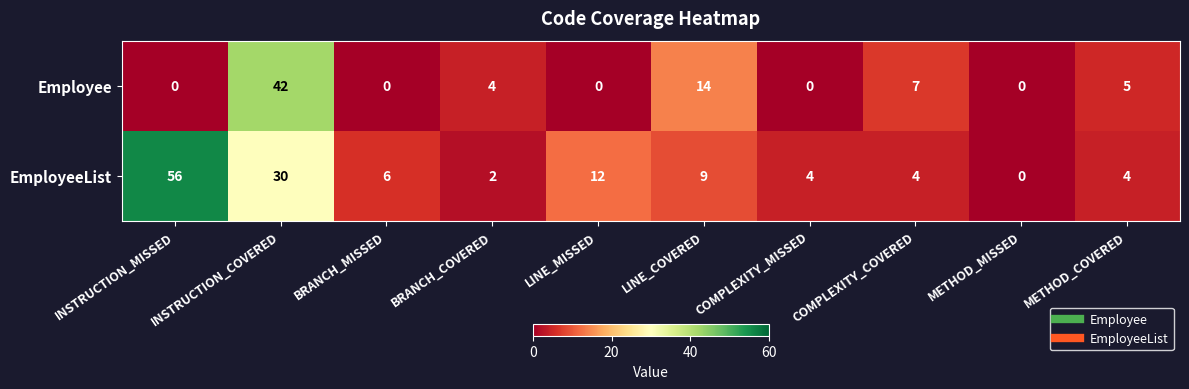

At which label does Employee reach its peak?

INSTRUCTION_COVERED